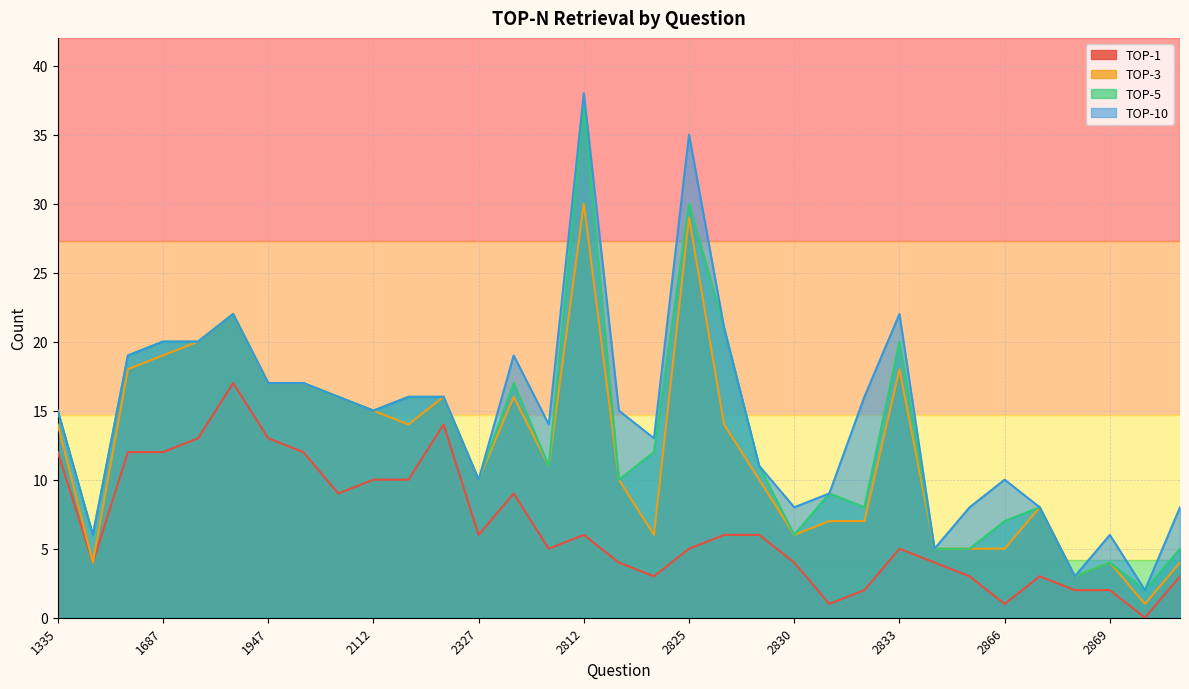

True or false: TOP-1 has a value of 3 at 2865.

True